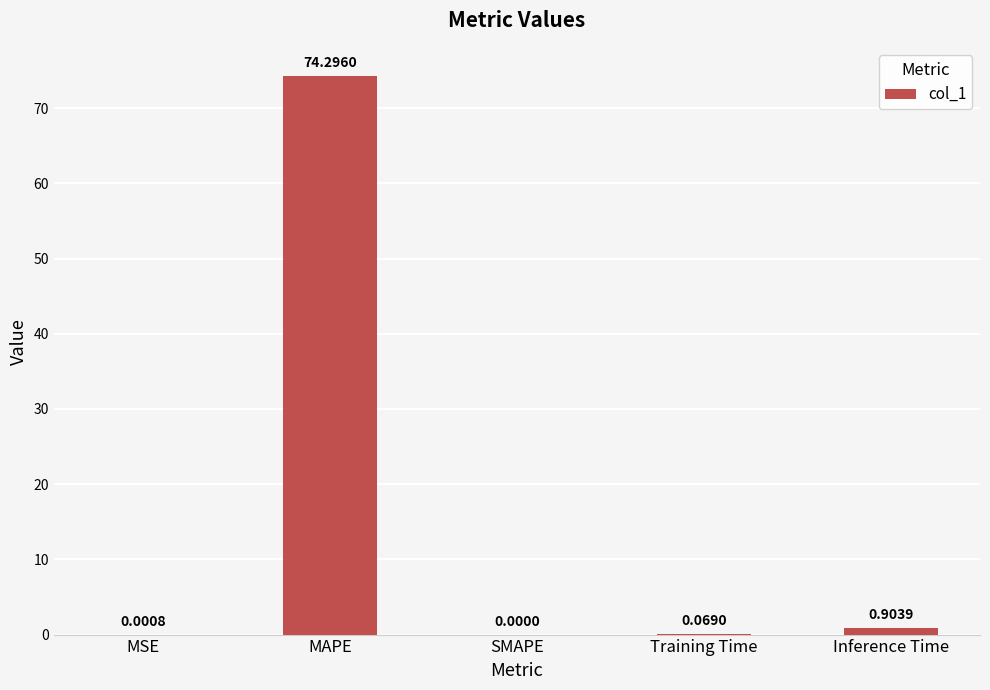

Between Inference Time and MAPE, which is larger?

MAPE